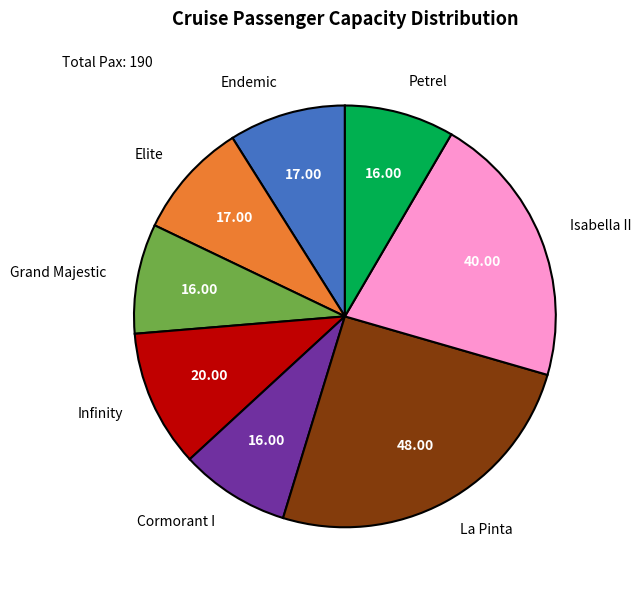

Which slice is the largest?

La Pinta